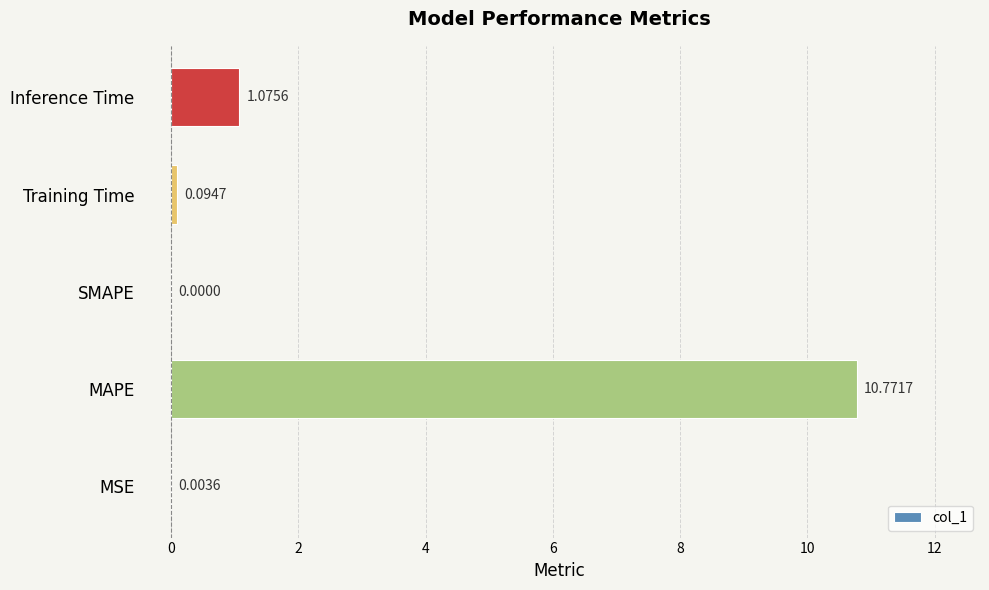

What is the sum of all values?

11.9